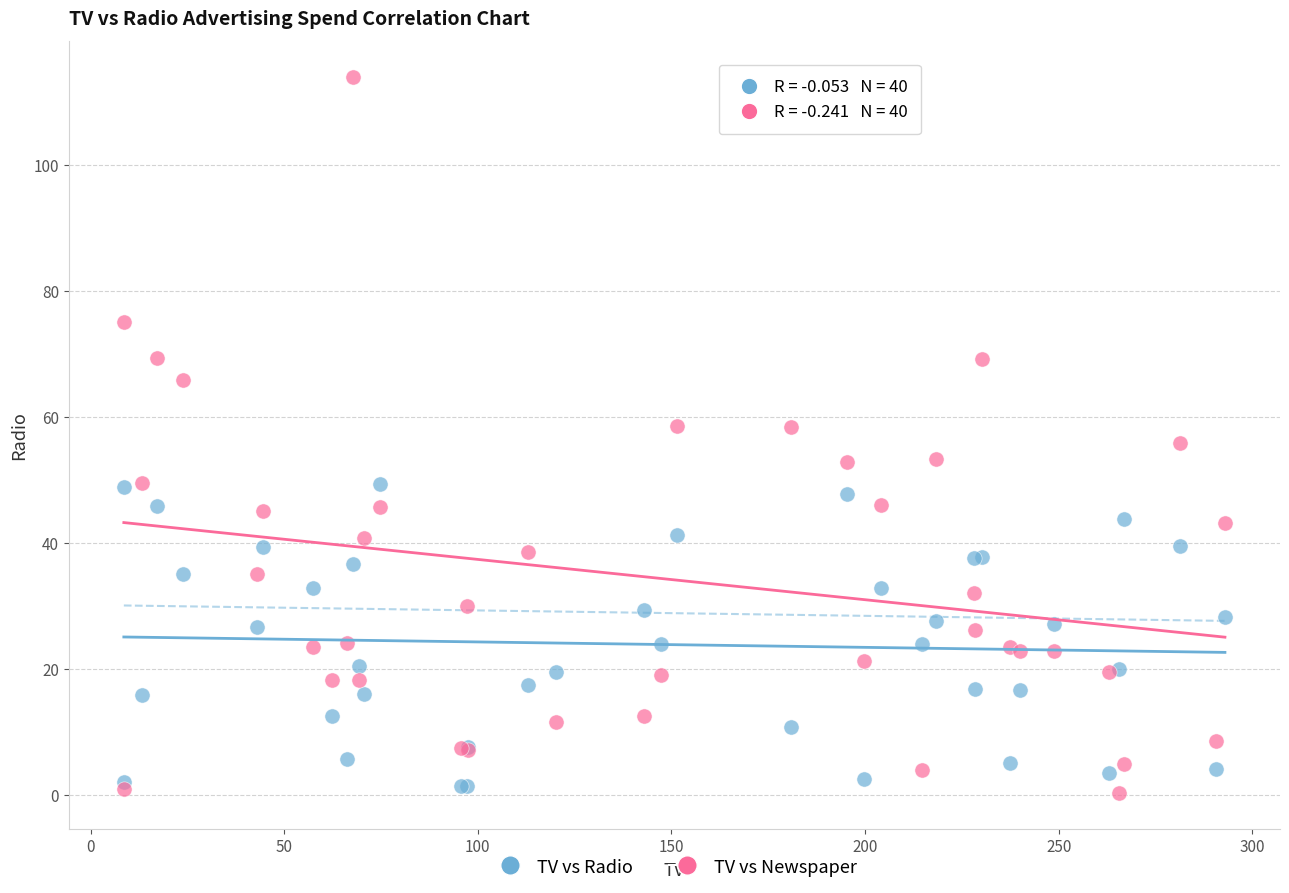

What is the X range (max minus min) for the scatter plot?

284.3